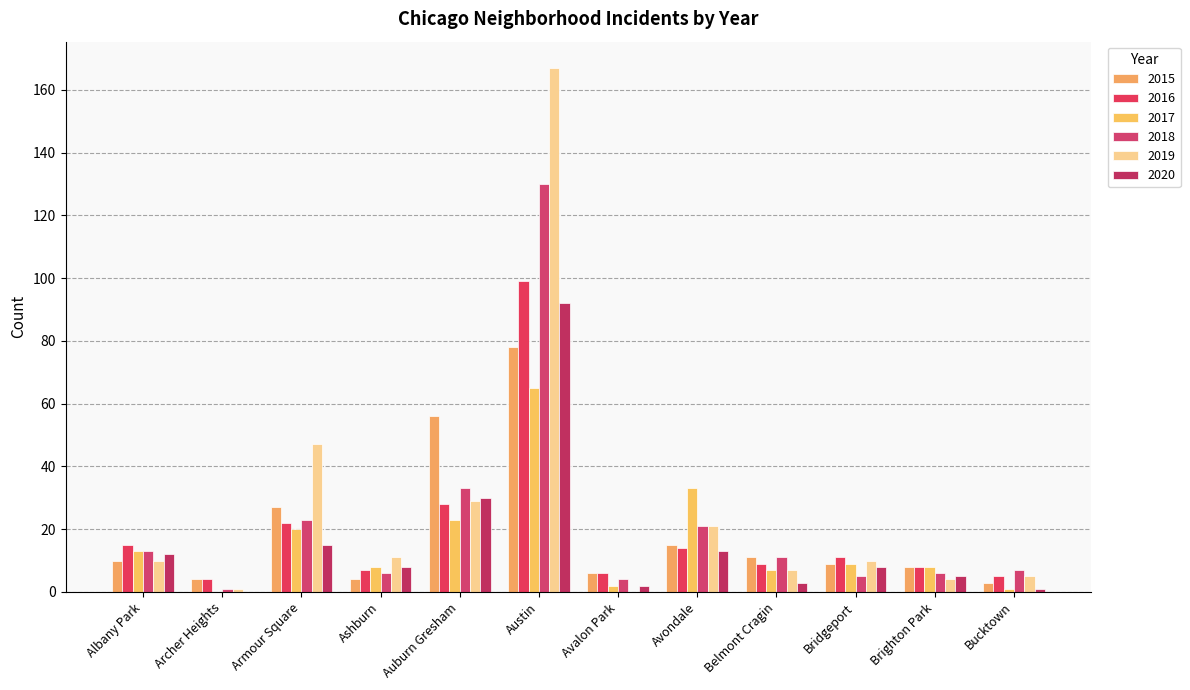

How many groups of bars are there?

12